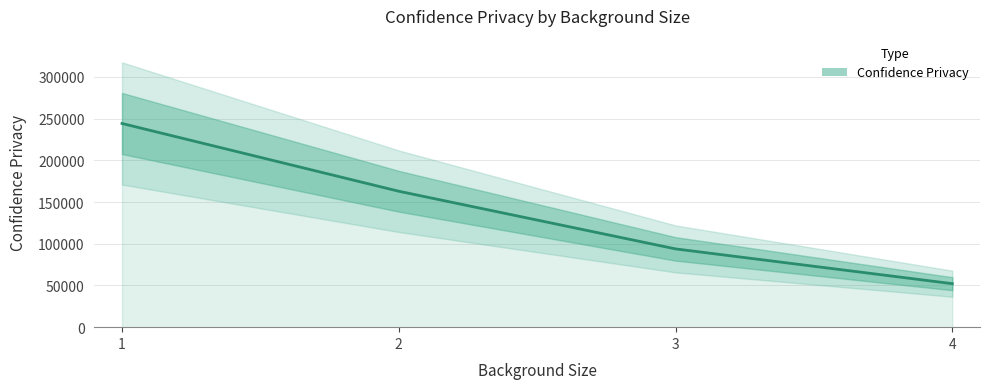

How many series are shown in this chart?

1